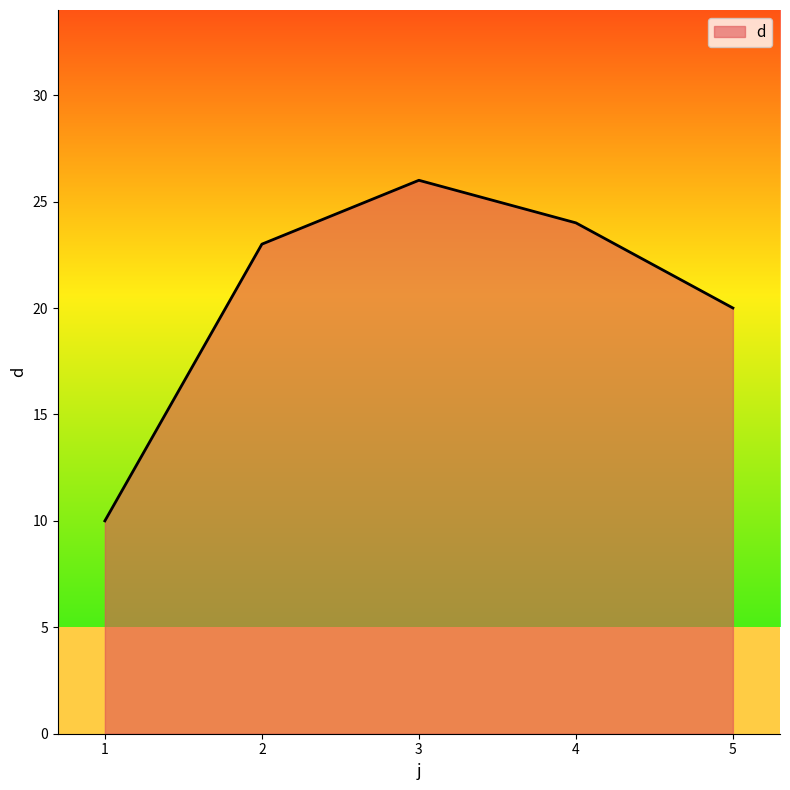

What is the minimum value shown in the chart?

10